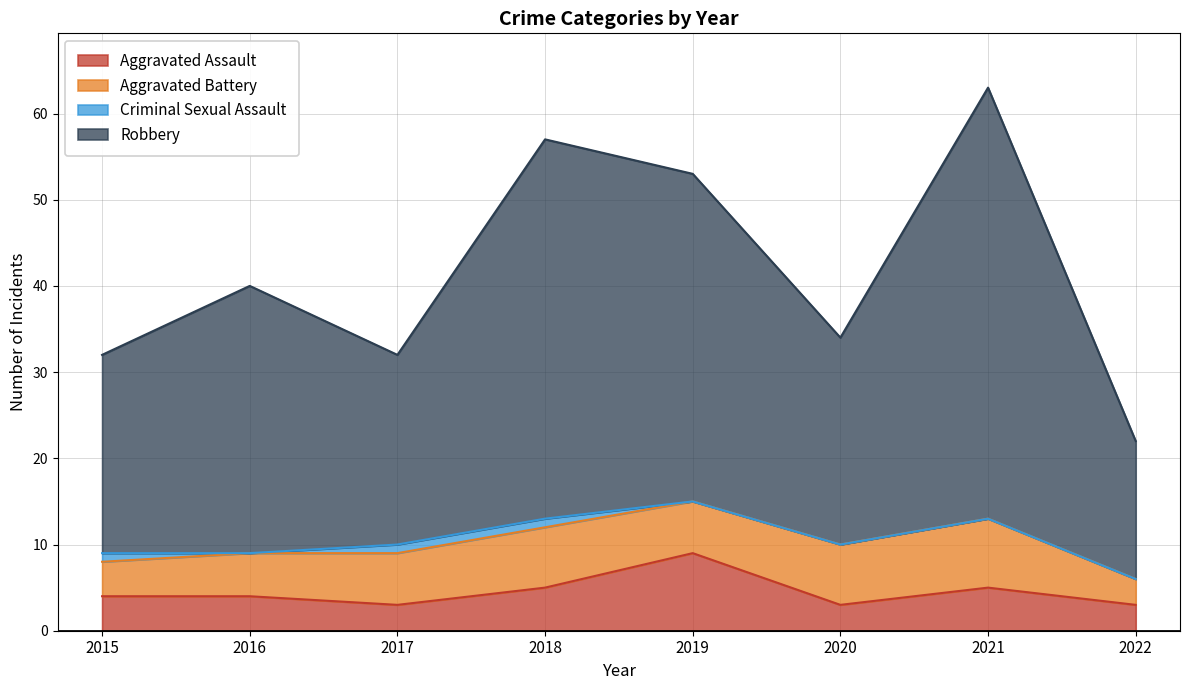

True or false: Aggravated Assault has a value of 3 at 2020.

True